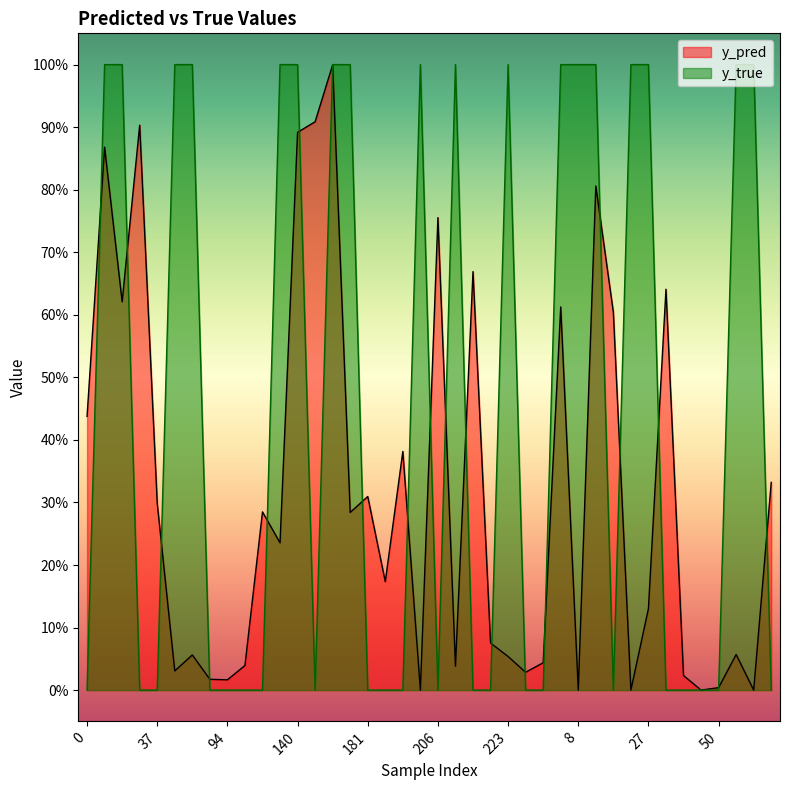

Reading left to right, what are all the values shown in this chart?

y_pred: 0.4	0.9	0.6	0.9	0.3	0.0	0.1	0.0	0.0	0.0	0.3	0.2	0.9	0.9	1.0	0.3	0.3	0.2	0.4	0.0	0.8	0.0	0.7	0.1	0.1	0.0	0.0	0.6	0.0	0.8	0.6	0.0	0.1	0.6	0.0	0.0	0.0	0.1	0.0	0.3
y_true: 0.0	1.0	1.0	0.0	0.0	1.0	1.0	0.0	0.0	0.0	0.0	1.0	1.0	0.0	1.0	1.0	0.0	0.0	0.0	1.0	0.0	1.0	0.0	0.0	1.0	0.0	0.0	1.0	1.0	1.0	0.0	1.0	1.0	0.0	0.0	0.0	0.0	1.0	1.0	0.0